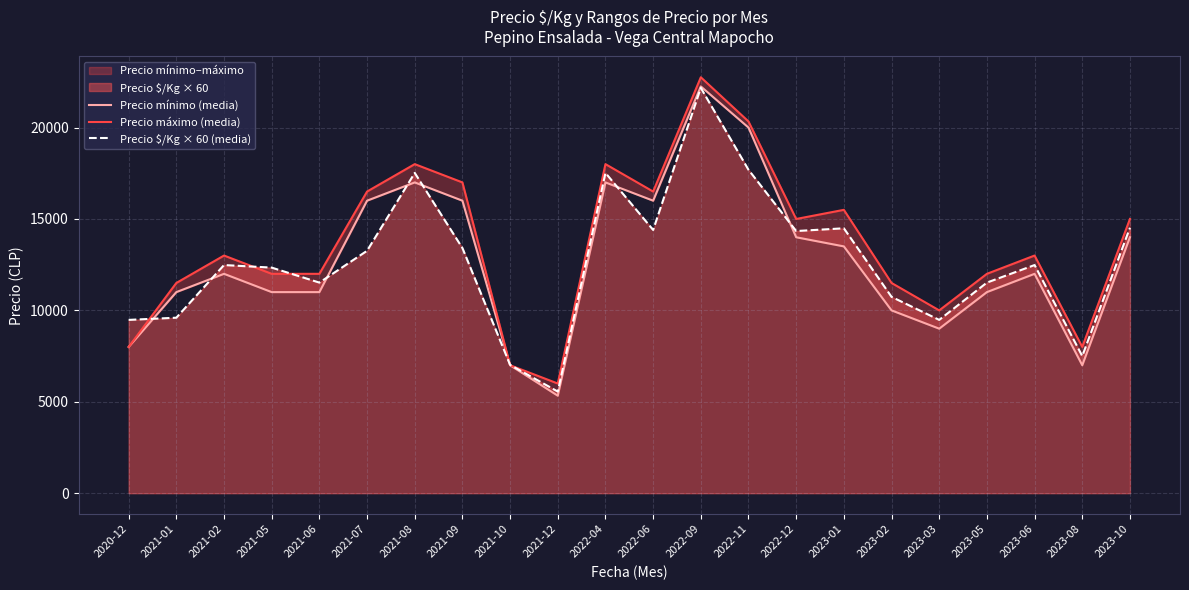

At which label is Precio $/Kg × 60 (media) closest to 13865?

2021-09